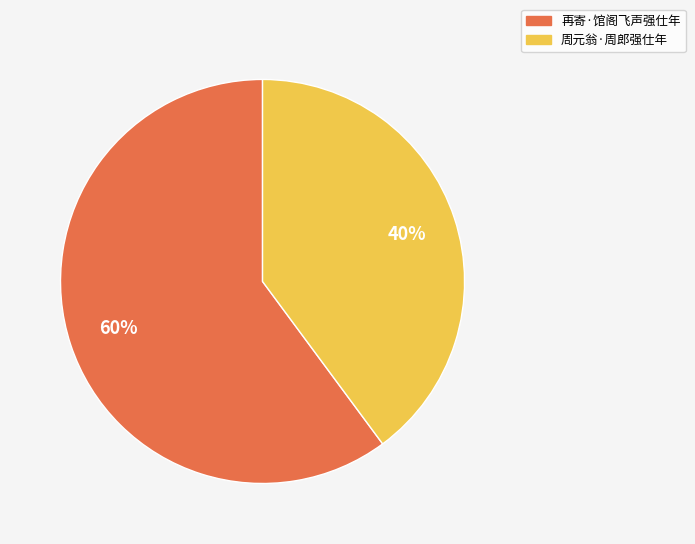

True or false: 再寄·馆阁飞声强仕年 accounts for 73% of the total.

False